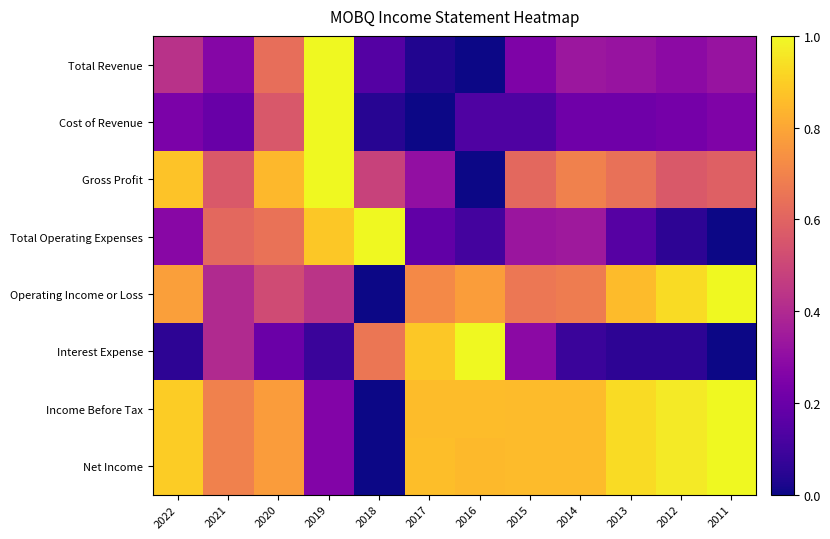

Reading left to right, list all the values displayed in this chart.

Total Revenue: 2022=0.4	2021=0.3	2020=0.6	2019=1.0	2018=0.1	2017=0.0	2016=0.0	2015=0.2	2014=0.3	2013=0.3	2012=0.3	2011=0.3
Cost of Revenue: 2022=0.2	2021=0.2	2020=0.6	2019=1.0	2018=0.0	2017=0.0	2016=0.1	2015=0.1	2014=0.2	2013=0.2	2012=0.2	2011=0.3
Gross Profit: 2022=0.9	2021=0.6	2020=0.8	2019=1.0	2018=0.5	2017=0.3	2016=0.0	2015=0.6	2014=0.7	2013=0.6	2012=0.6	2011=0.6
Total Operating Expenses: 2022=0.3	2021=0.6	2020=0.6	2019=0.9	2018=1.0	2017=0.2	2016=0.1	2015=0.3	2014=0.3	2013=0.1	2012=0.1	2011=0.0
Operating Income or Loss: 2022=0.8	2021=0.4	2020=0.5	2019=0.4	2018=0.0	2017=0.7	2016=0.8	2015=0.7	2014=0.7	2013=0.9	2012=0.9	2011=1.0
Interest Expense: 2022=0.1	2021=0.4	2020=0.2	2019=0.1	2018=0.7	2017=0.9	2016=1.0	2015=0.3	2014=0.1	2013=0.1	2012=0.1	2011=0.0
Income Before Tax: 2022=0.9	2021=0.7	2020=0.8	2019=0.3	2018=0.0	2017=0.9	2016=0.9	2015=0.9	2014=0.9	2013=0.9	2012=1.0	2011=1.0
Net Income: 2022=0.9	2021=0.7	2020=0.8	2019=0.3	2018=0.0	2017=0.9	2016=0.8	2015=0.9	2014=0.9	2013=0.9	2012=1.0	2011=1.0